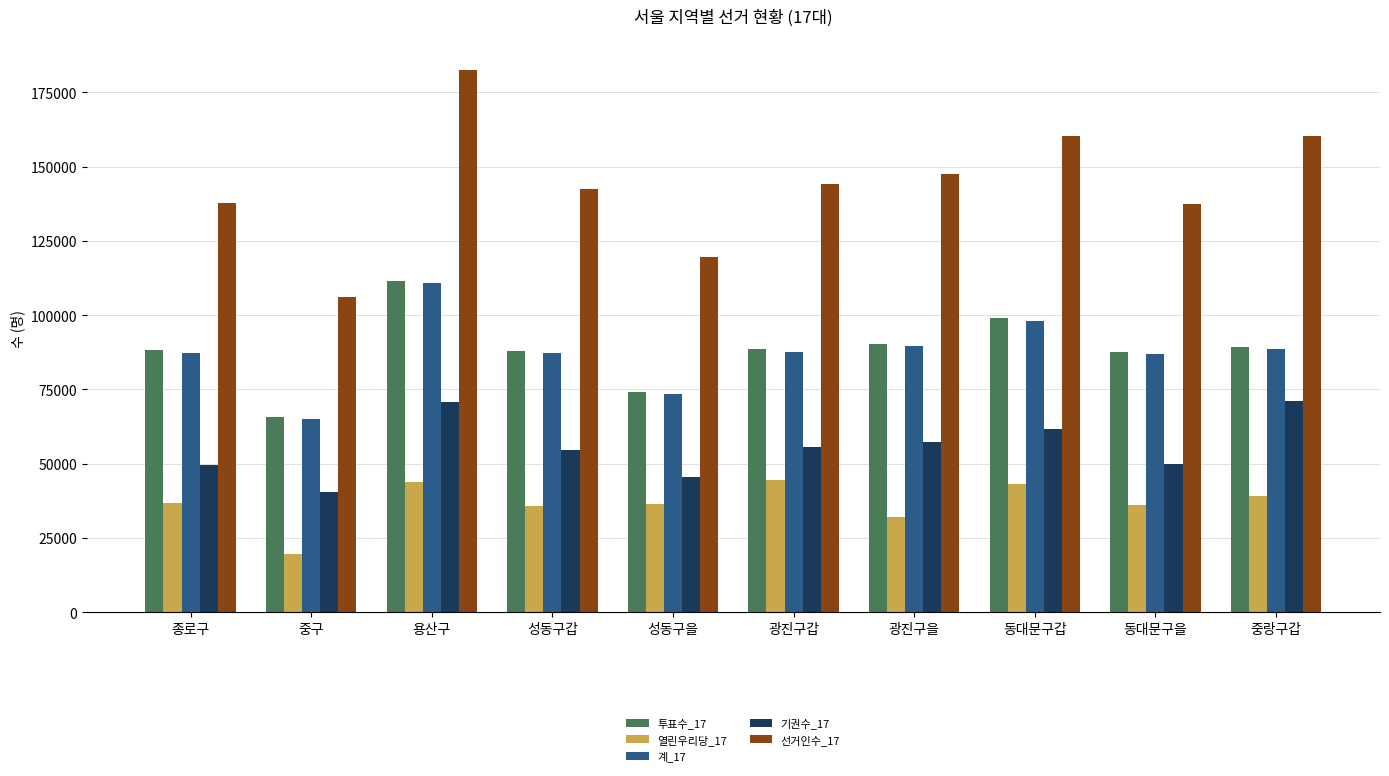

Where is 기권수_17 nearest to the value 55697?

광진구갑